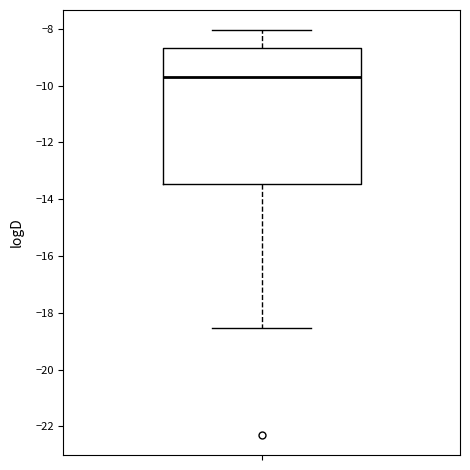

Read this box plot against the y-axis: the position of the median line, the range covered by the box, and the ends of both whiskers. The values are not printed on the chart, so give them approximately, as read against the axis.

median -9.8, box -13.4 to -8.6, whiskers -18.6 to -8.0